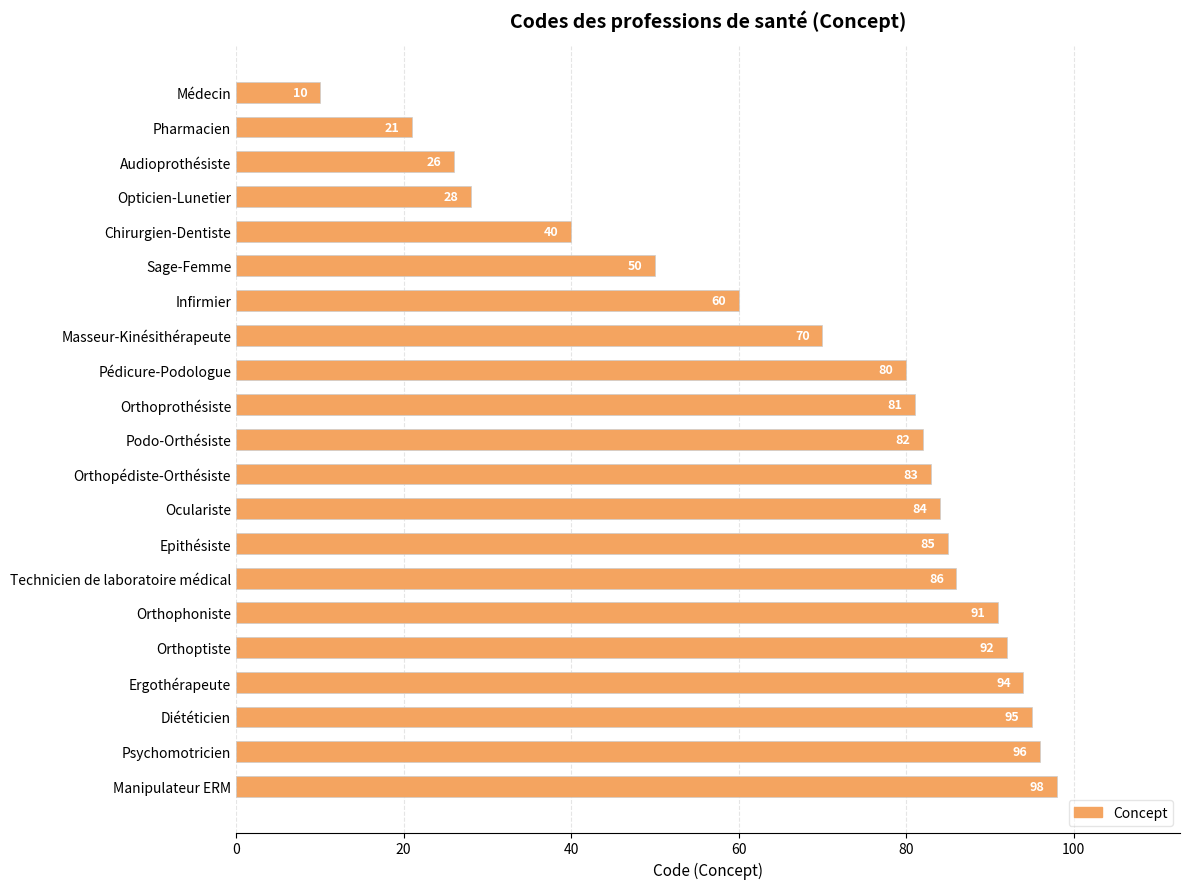

Read the value at Technicien de laboratoire médical, to the nearest 10.

90